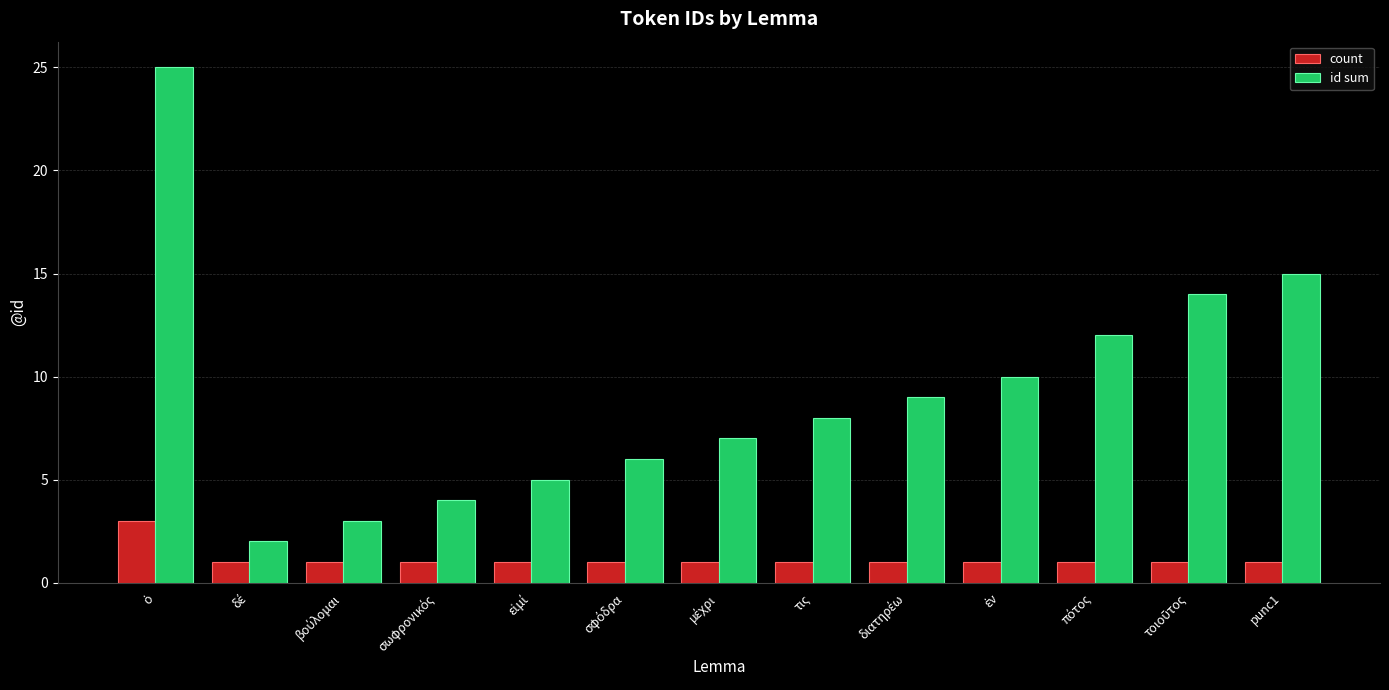

Which series has the largest total across all categories?

id sum